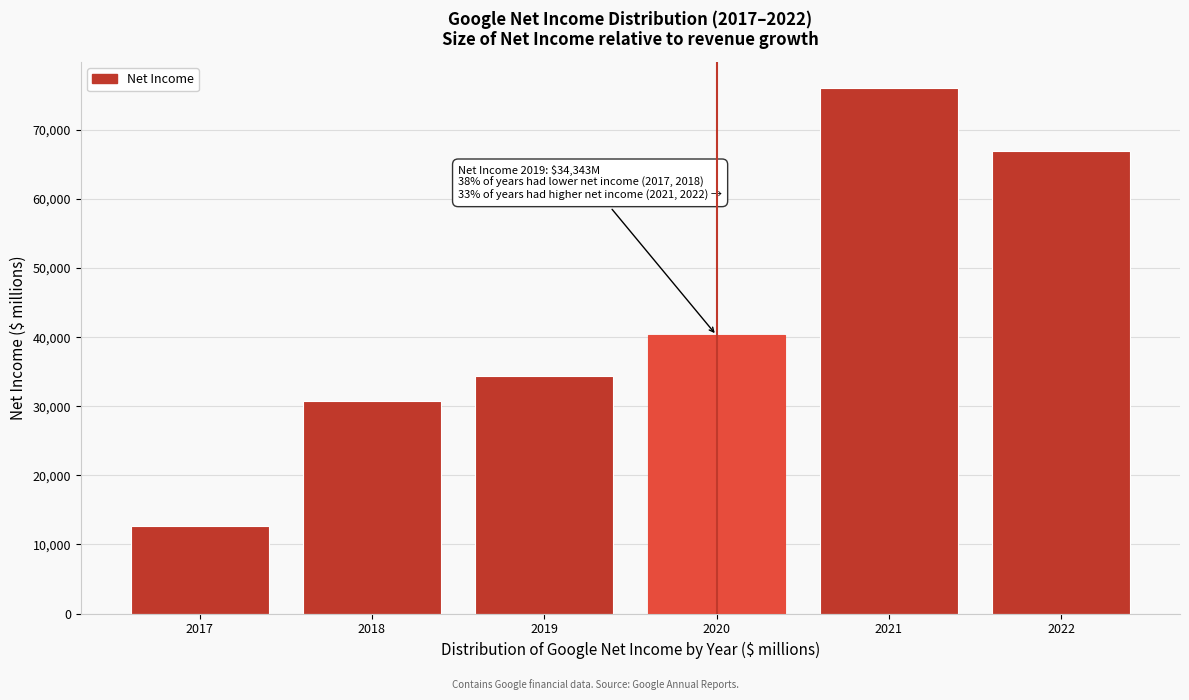

Reading left to right, list all the values displayed in this chart.

2017=12662	2018=30736	2019=34343	2020=40269	2021=76033	2022=66990